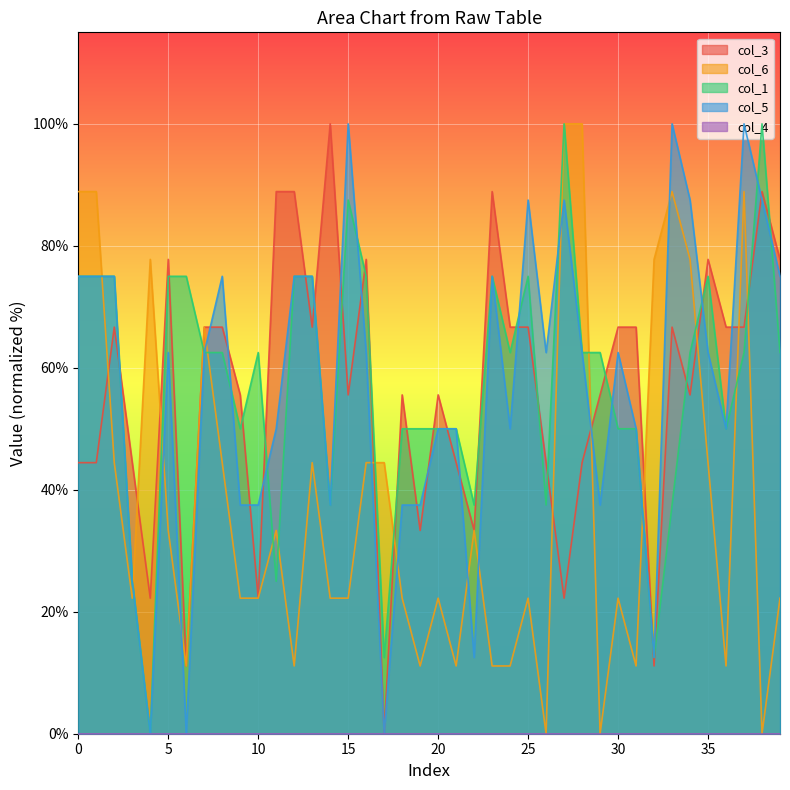

Is it true that col_1 equals 61.2 at 15?

False